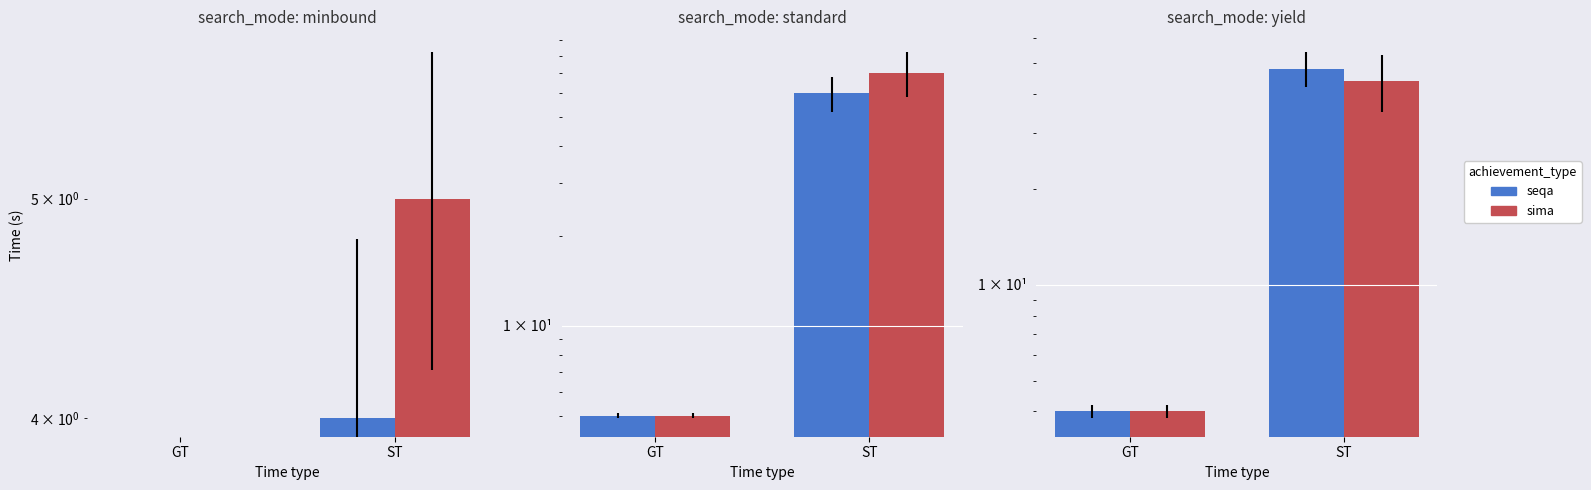

Rank the series by their maximum value, from highest to lowest.

seqa, sima